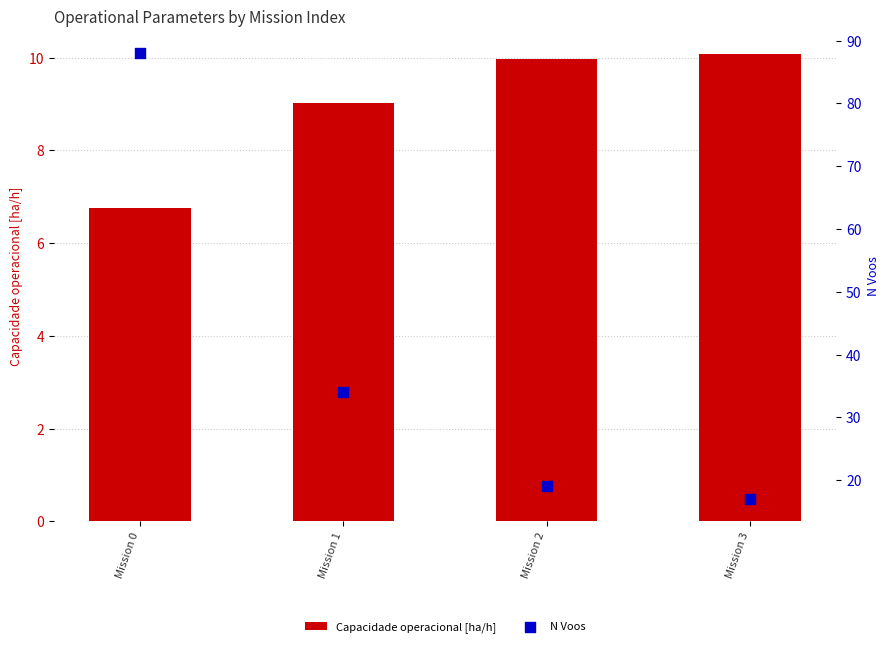

Which series contains the lowest Y value?

Capacidade operacional [ha/h]